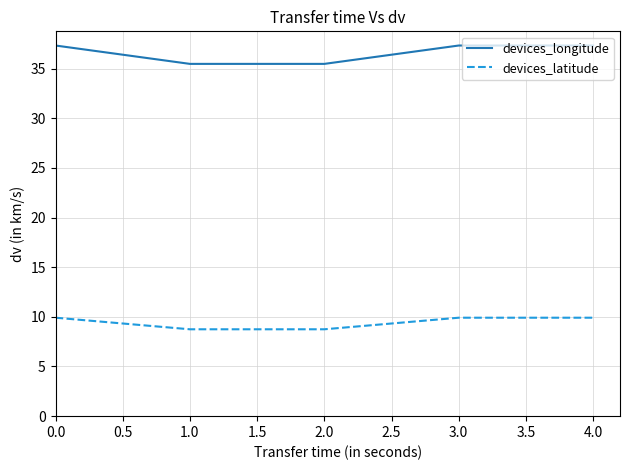

At 0.0, list the series in order from smallest to largest.

devices_latitude, devices_longitude